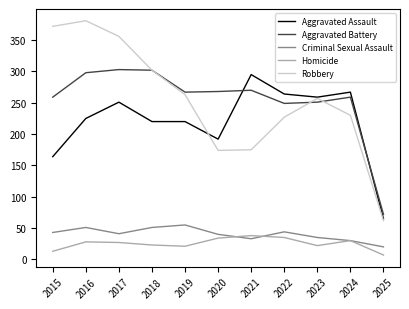

True or false: Homicide and Robbery intersect in this chart.

False